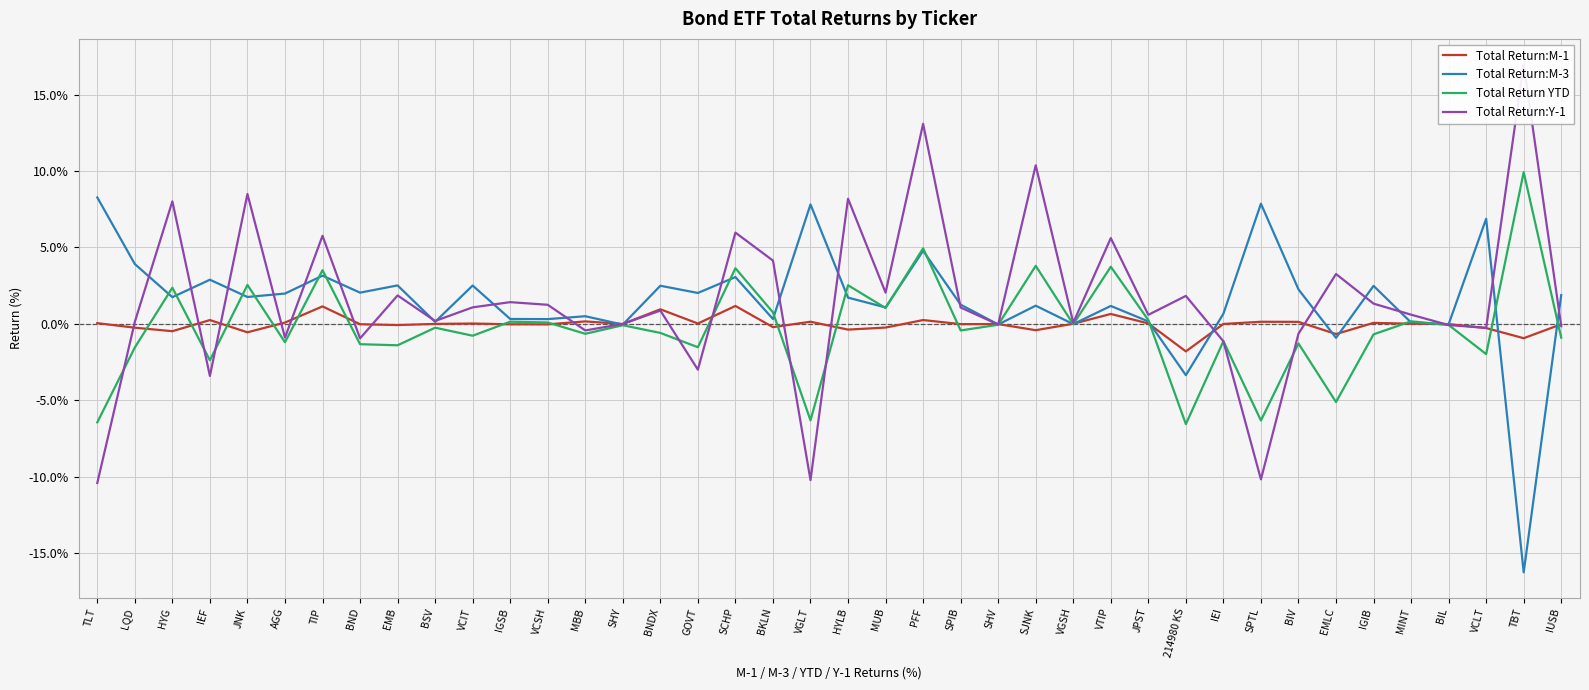

What is the total value across all series at HYG?

11.7